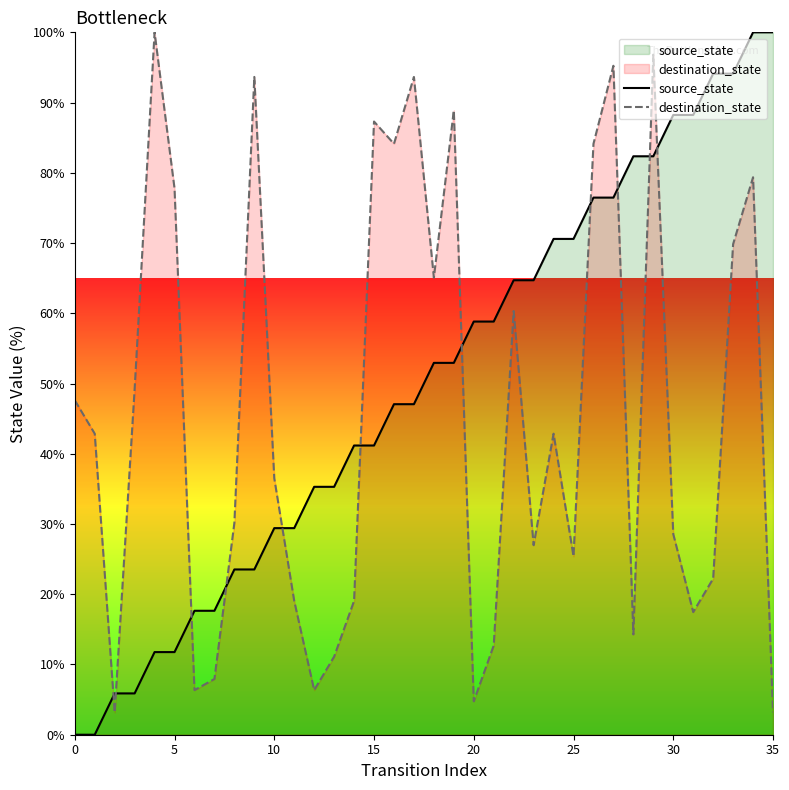

How many distinct data groups are displayed?

2